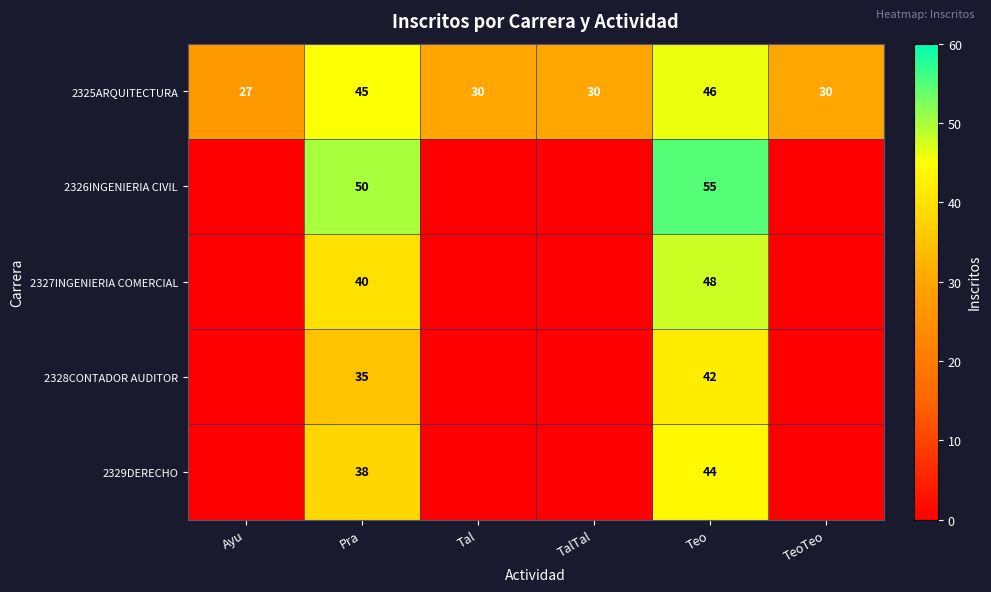

What is the difference between the 2325ARQUITECTURA values at Pra and TalTal?

15